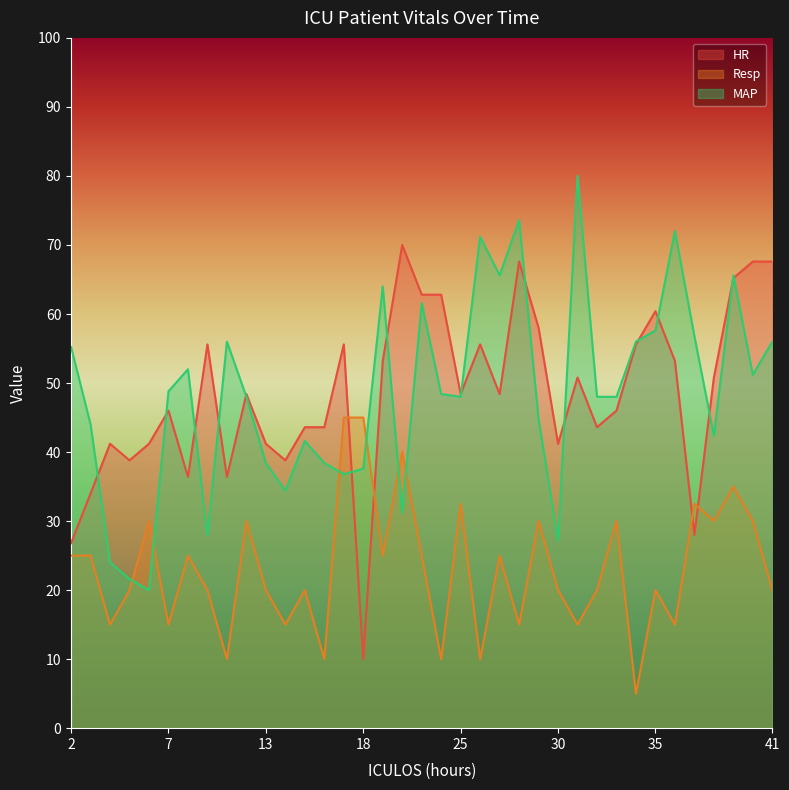

The Resp series shows 12.8 at 32. True or false?

False